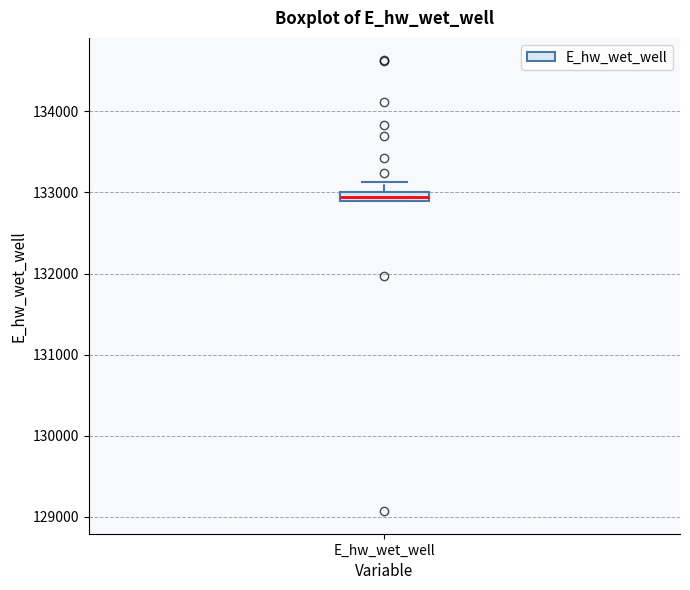

Where does the upper whisker of the box for E_hw_wet_well end on the y-axis? The values are not printed on the chart, so give them approximately, as read against the axis.

133100